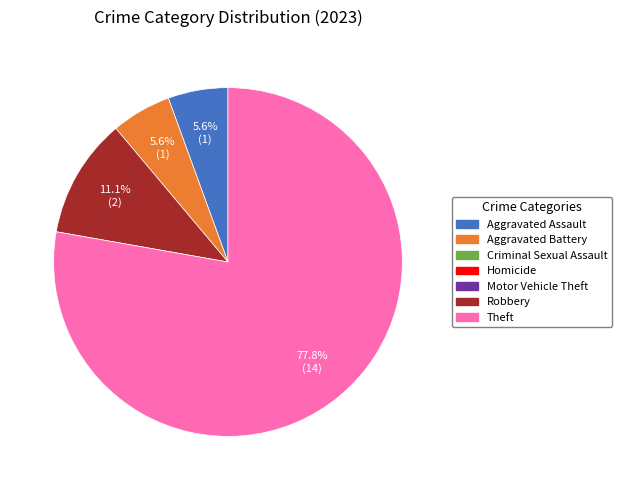

Is there a majority slice in this chart?

Yes